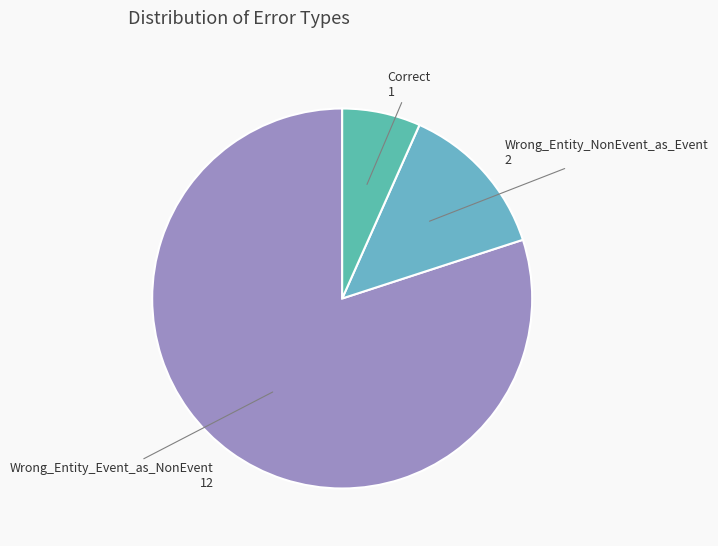

Combined, do Wrong_Entity_Event_as_NonEvent and Wrong_Entity_NonEvent_as_Event account for over 50%?

Yes